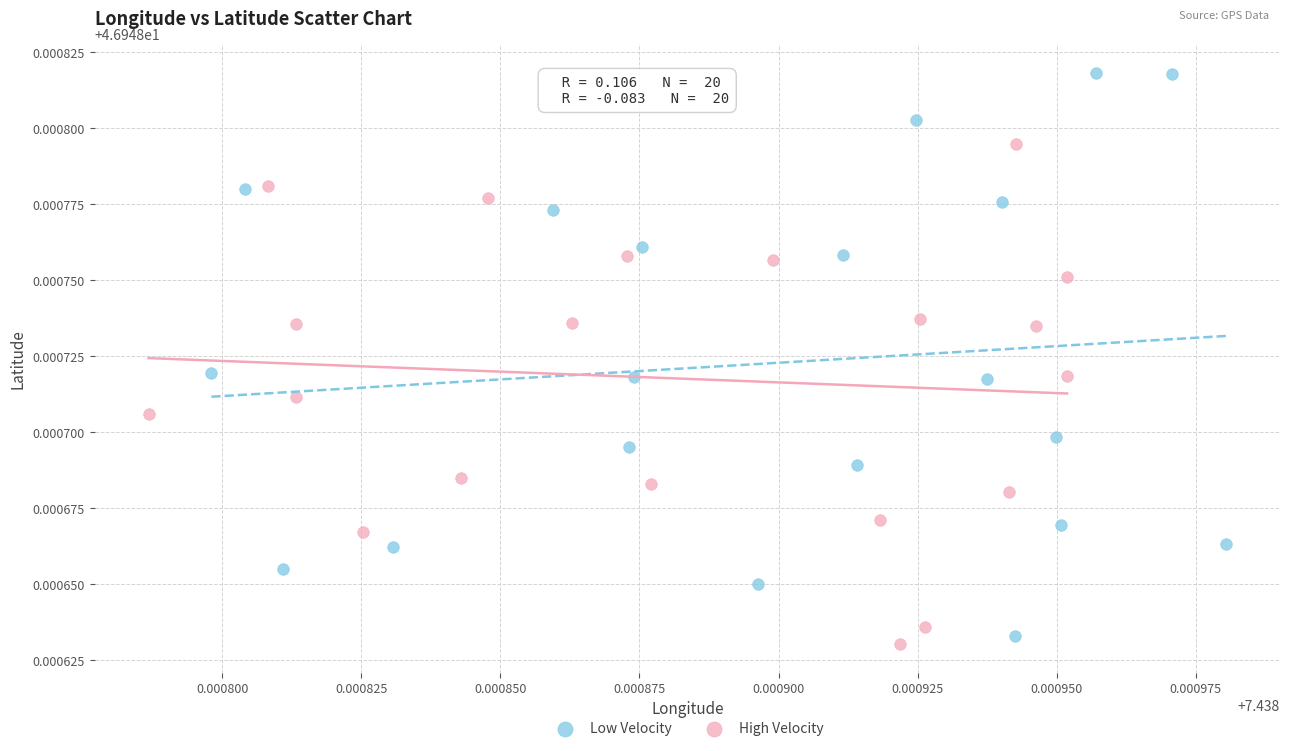

Which series reaches the minimum Y coordinate?

High Velocity